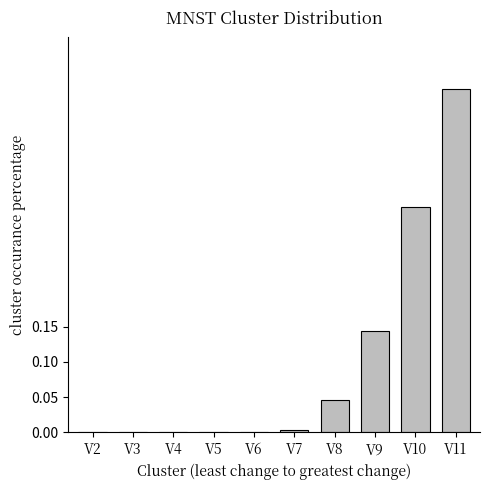

At which category does the chart reach its peak across all series?

V11